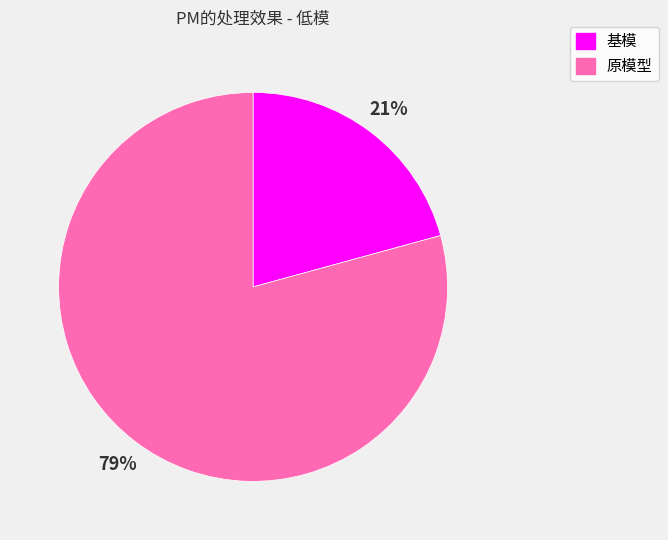

To the nearest percent, what is the average slice percentage?

50%